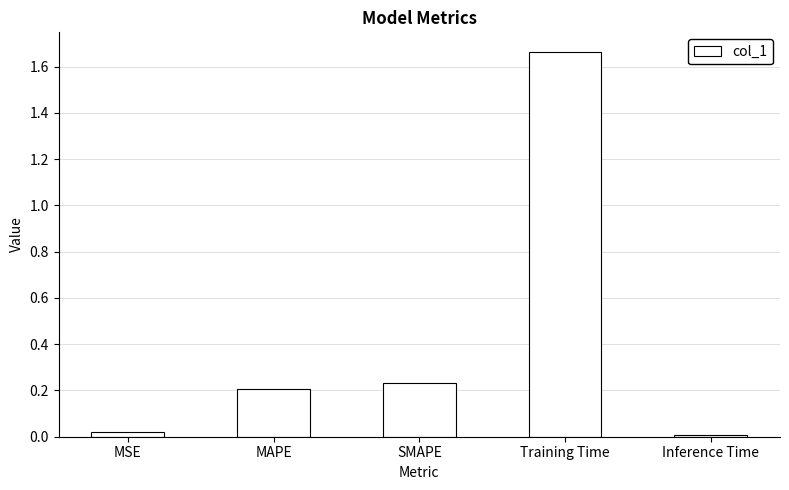

True or false: the data shows 0.0 at Inference Time.

True